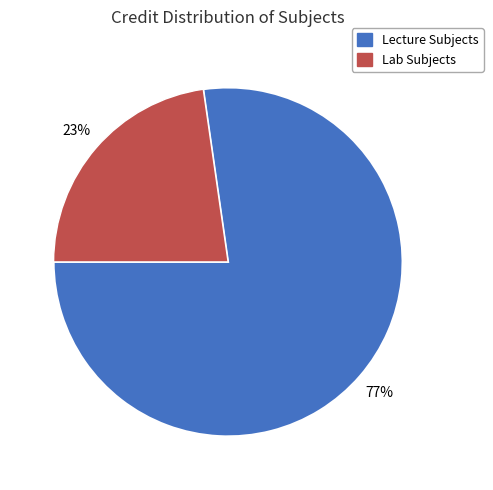

Is there any slice that represents more than half of the pie?

Yes